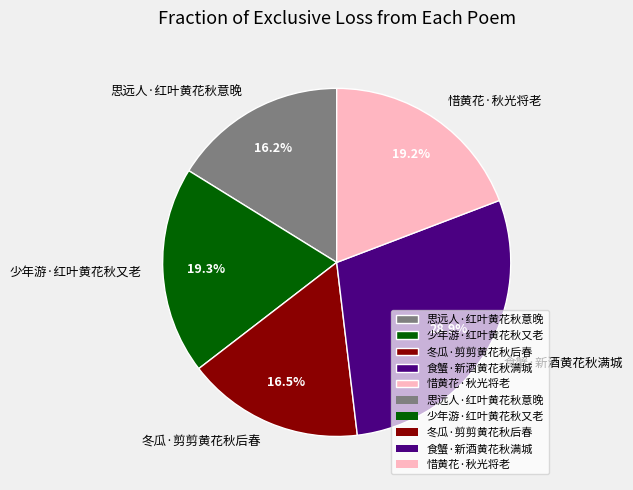

Between 食蟹·新酒黄花秋满城 and 冬瓜·剪剪黄花秋后春, which is larger?

食蟹·新酒黄花秋满城